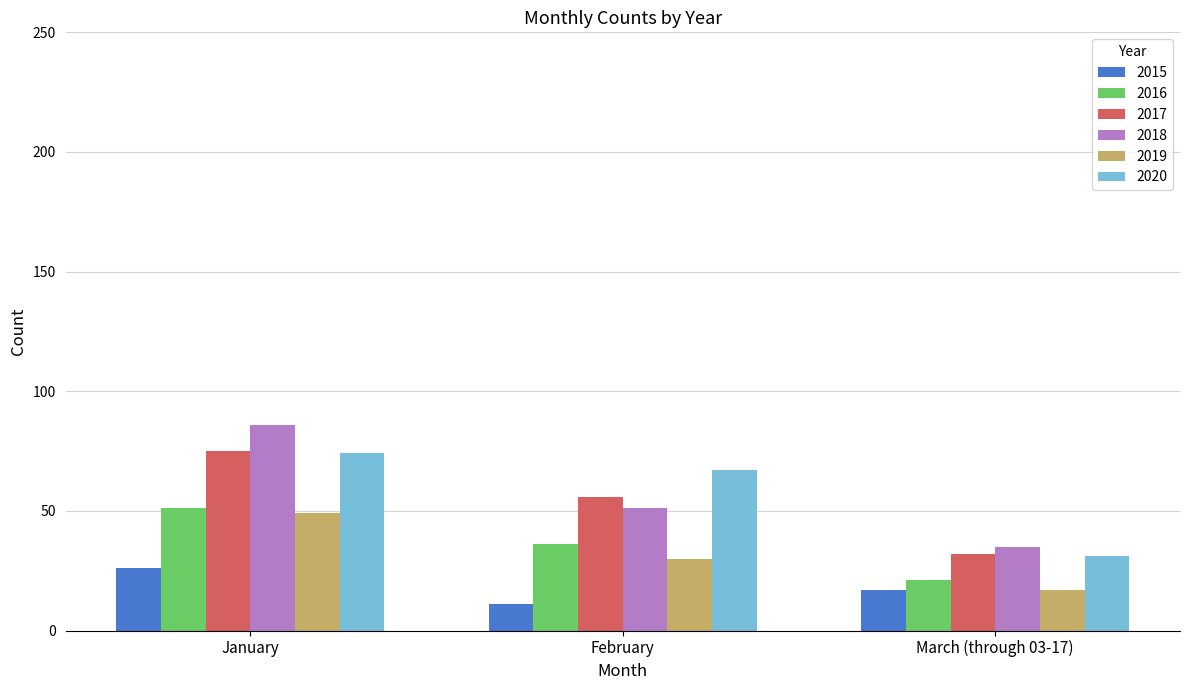

What is the average value of the 2017 series?

54